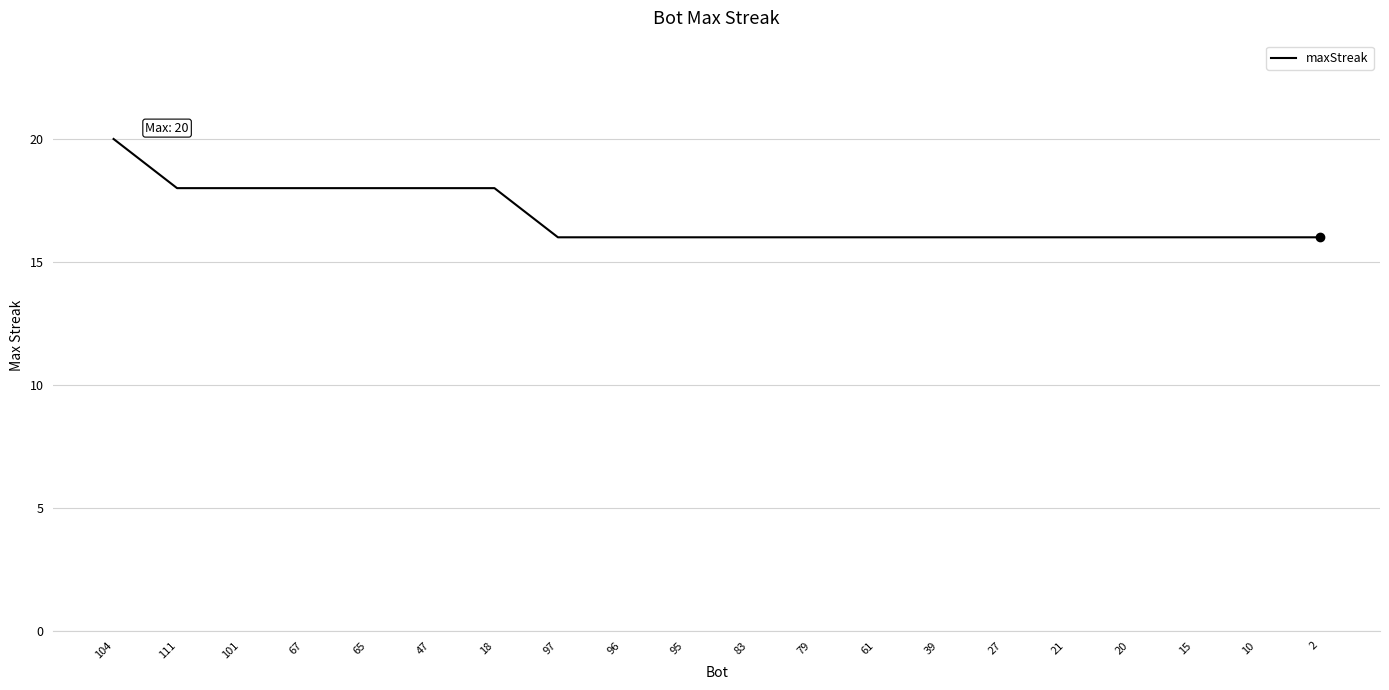

What position from the left is 65?

5